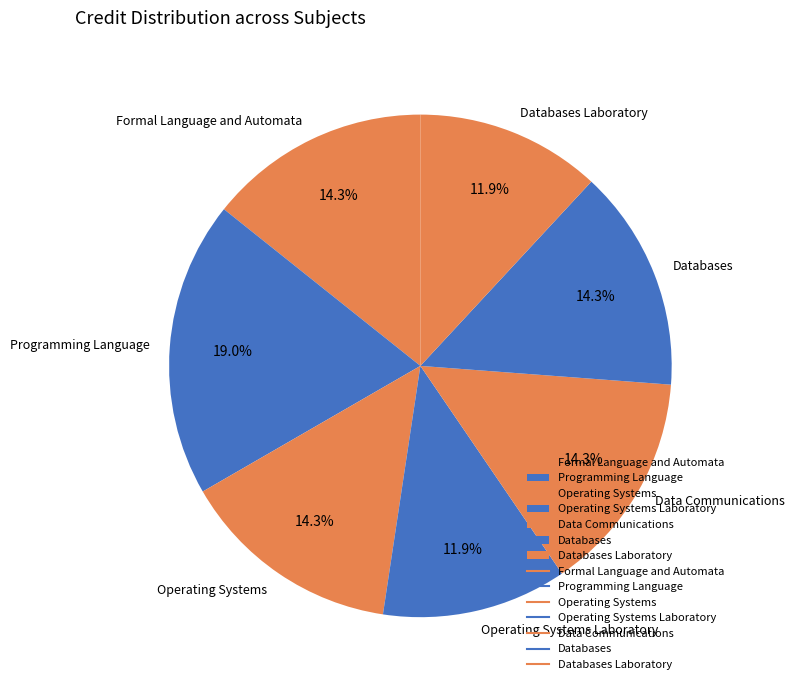

Count the number of slices in the pie.

7